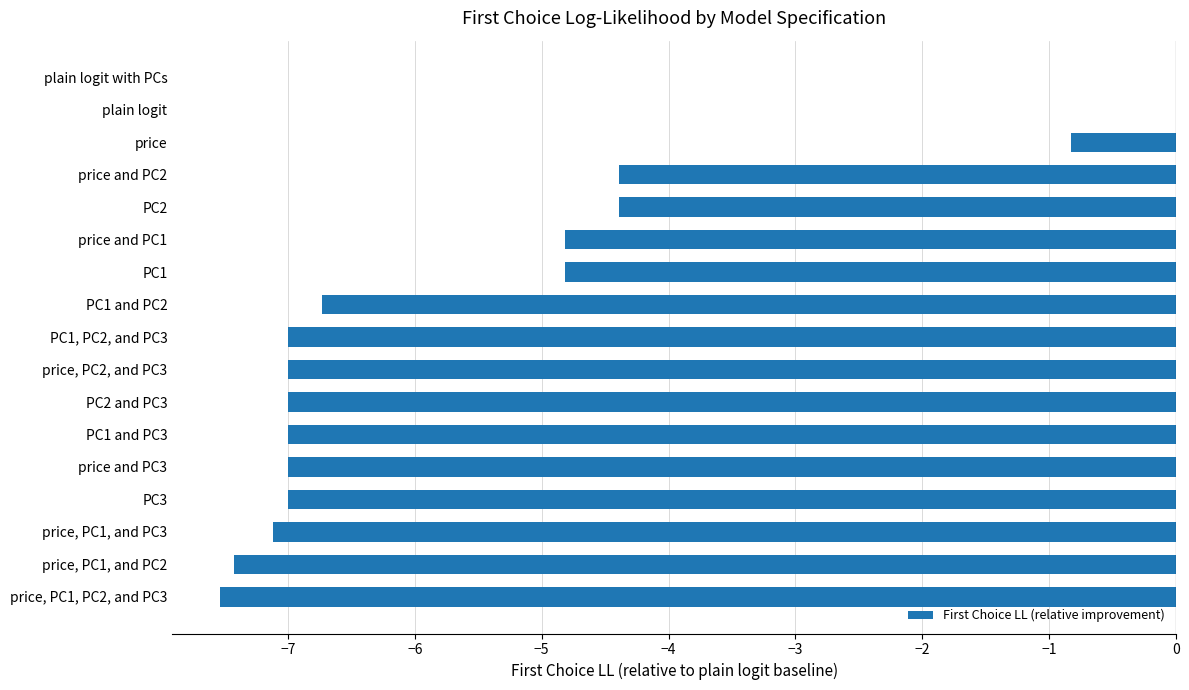

What is the sum of the values at price and PC3 and price and PC2?

-11.4